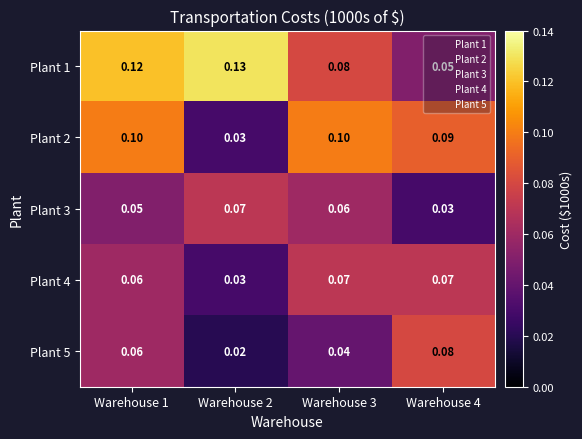

How many categories are shown in the chart?

4